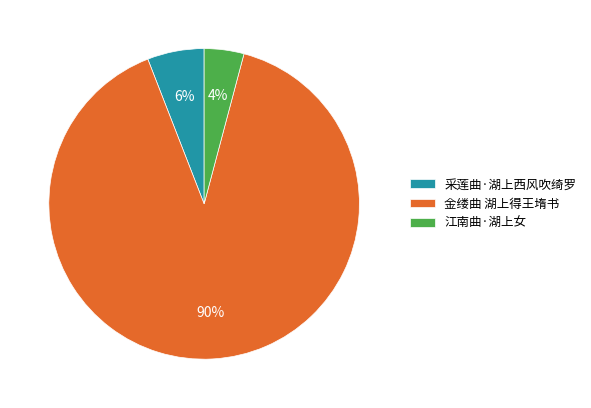

Is the sum of 金缕曲 湖上得王堶书 and 采莲曲·湖上西风吹绮罗 greater than half?

Yes